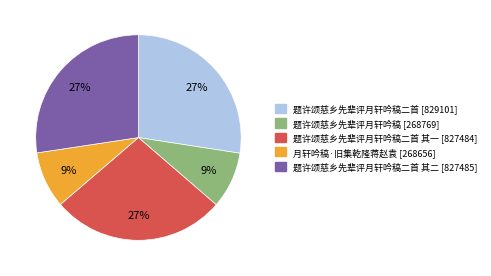

To the nearest percent, what is the average slice percentage?

20%